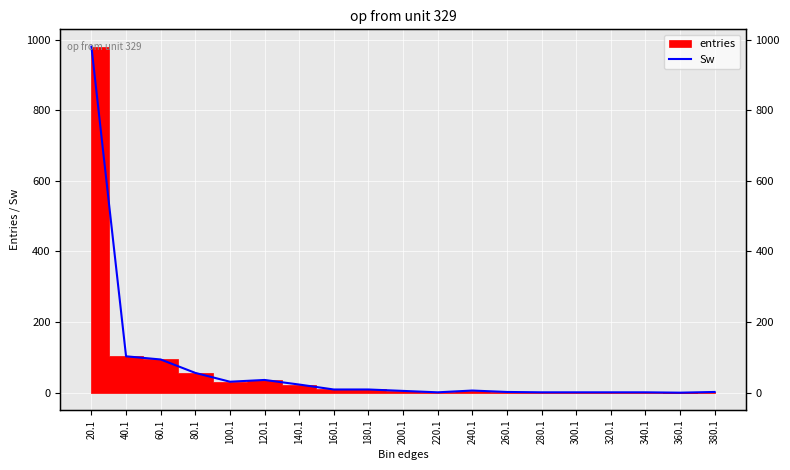

Reading left to right, list all the values displayed in this chart.

20.1=980	40.1=103	60.1=94	80.1=56	100.1=31	120.1=36	140.1=23	160.1=9	180.1=9	200.1=5	220.1=1	240.1=6	260.1=2	280.1=1	300.1=1	320.1=1	340.1=1	360.1=0	380.1=2